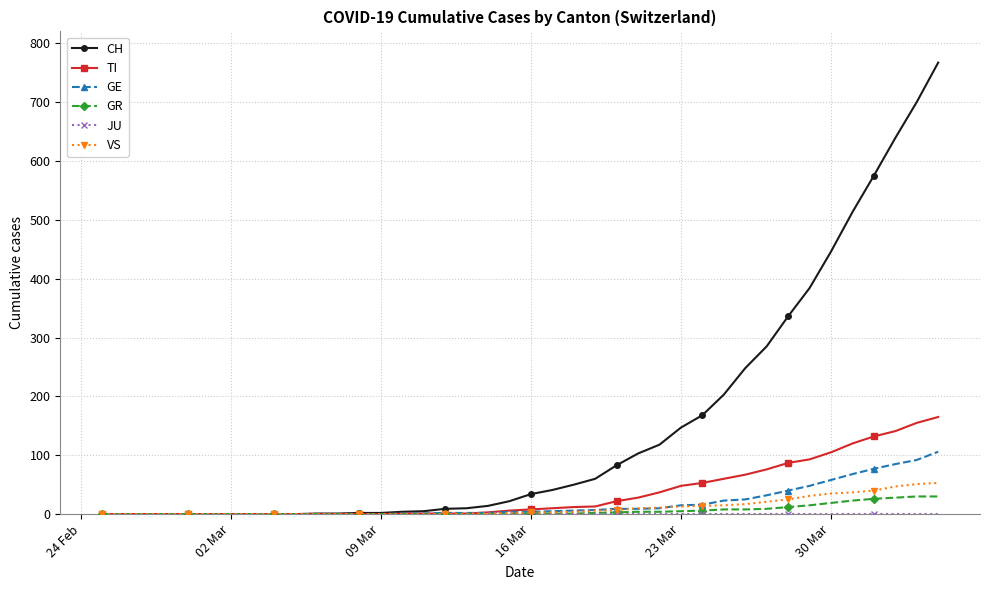

Which series has the largest total across all categories?

CH